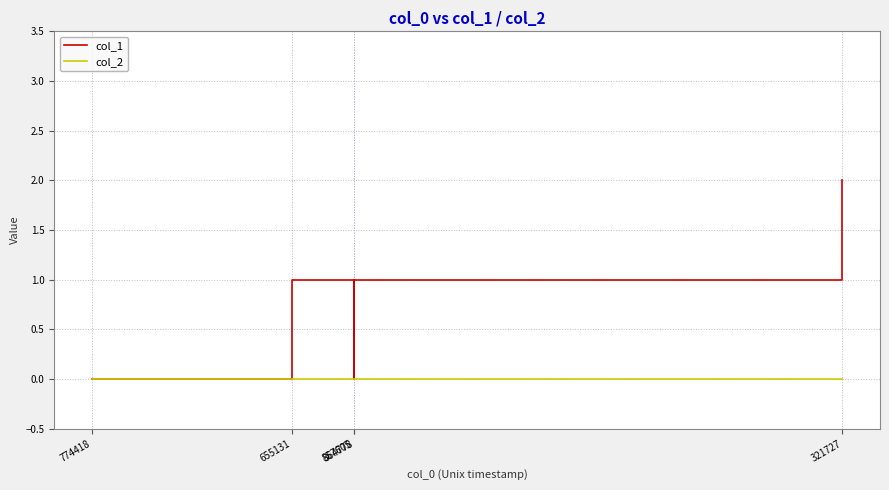

Which series has the largest total across all categories?

col_1